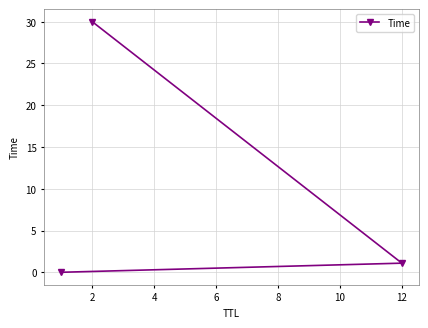

What is the maximum value shown in the chart?

30.0